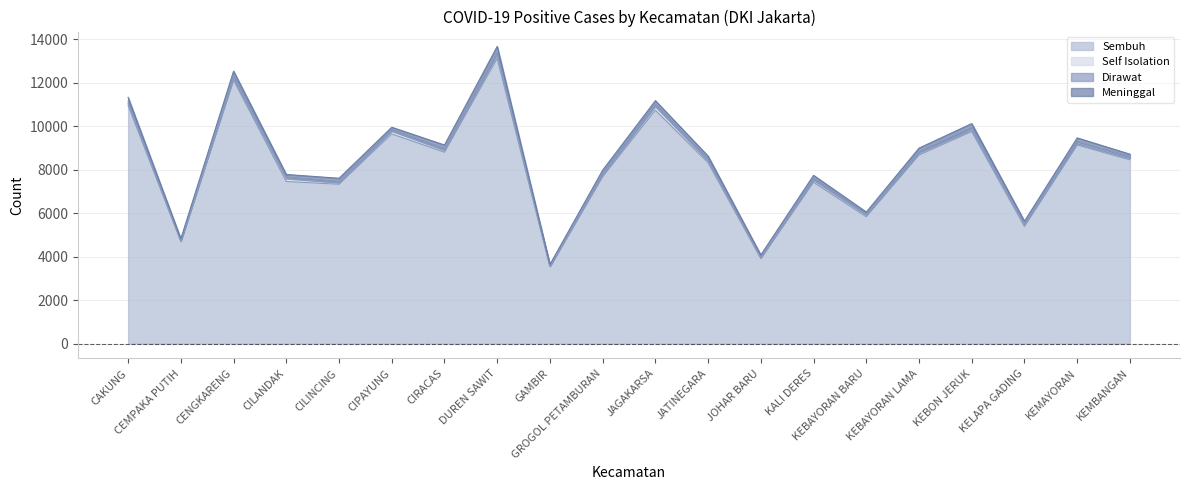

True or false: Sembuh and Meninggal intersect in this chart.

False